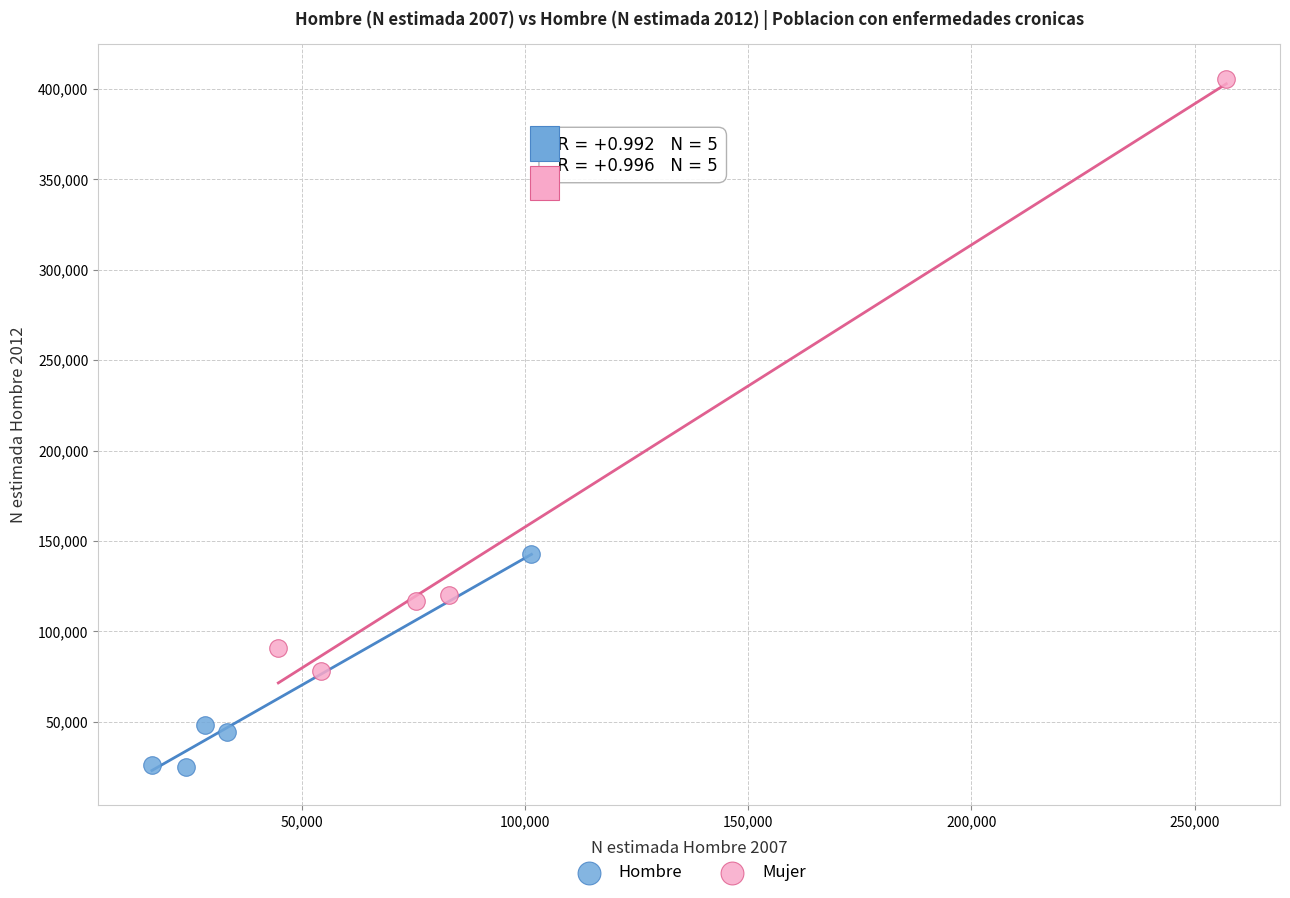

Which series contains the lowest Y value?

Hombre